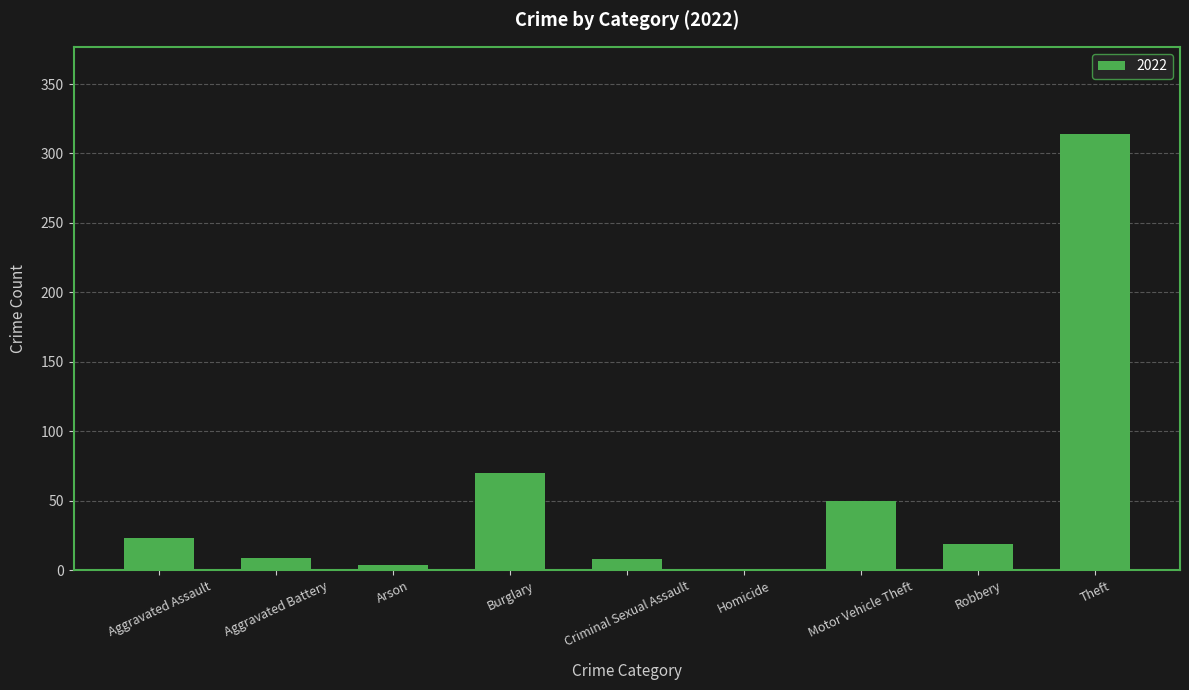

What is the sum of the values at Theft and Motor Vehicle Theft?

364